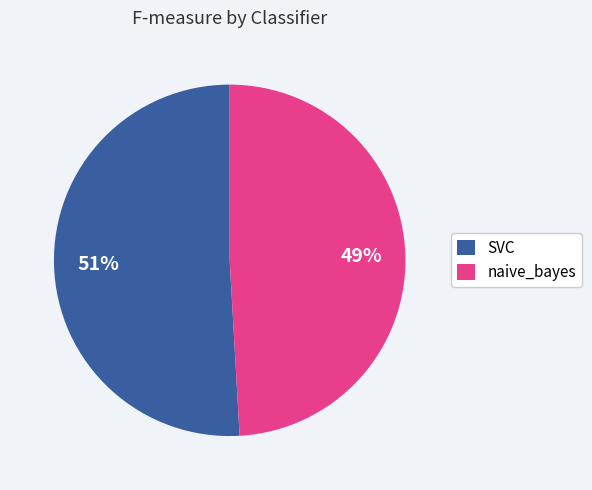

How many segments does this pie chart have?

2